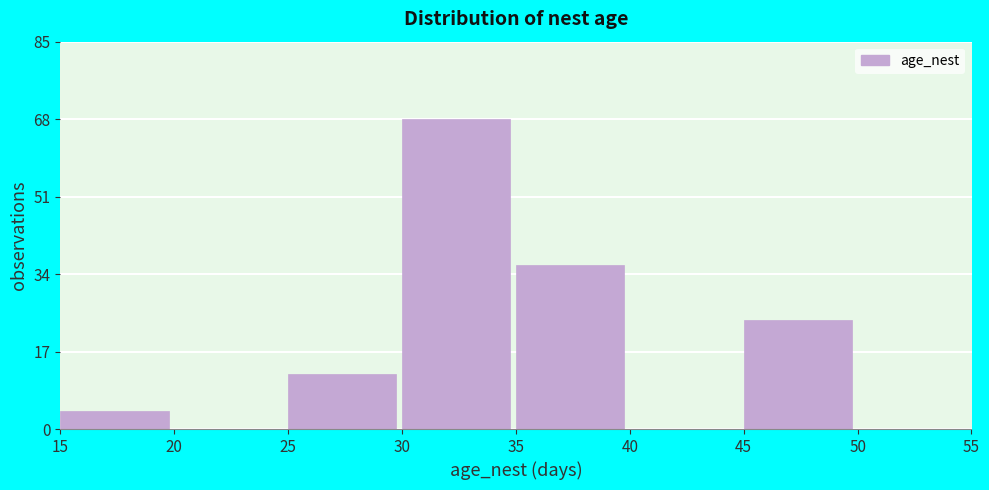

Which range on the x-axis has the tallest bar?

30 to 35